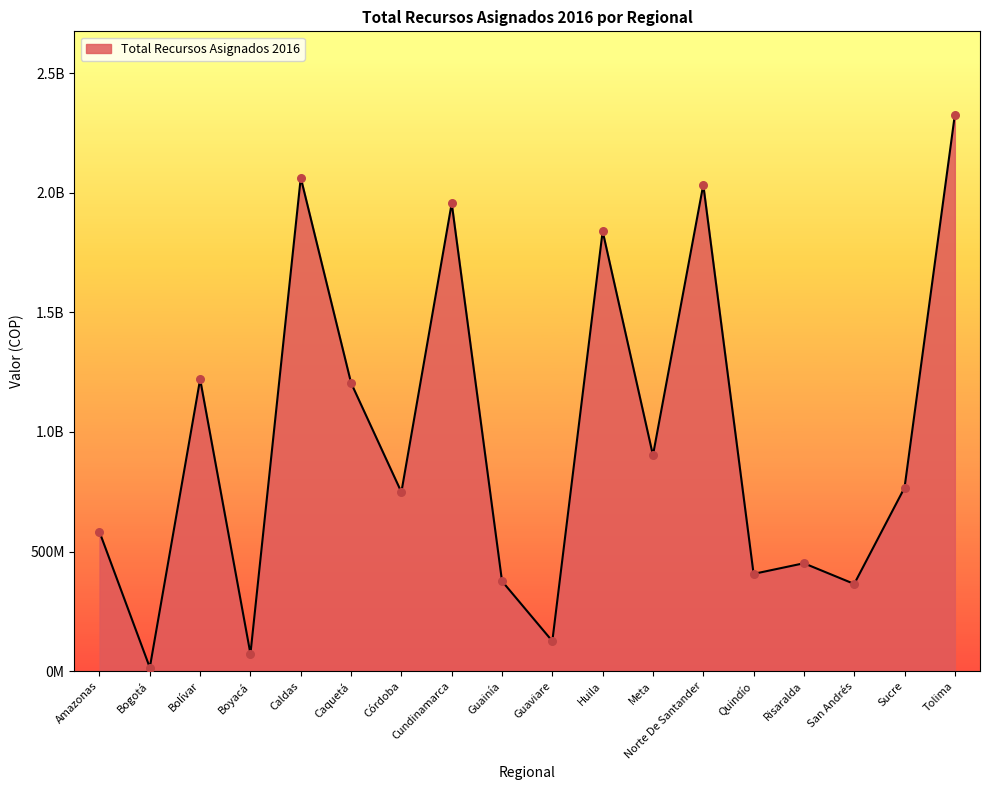

Approximately how many times larger is the value at Risaralda compared to Boyacá?

6.2